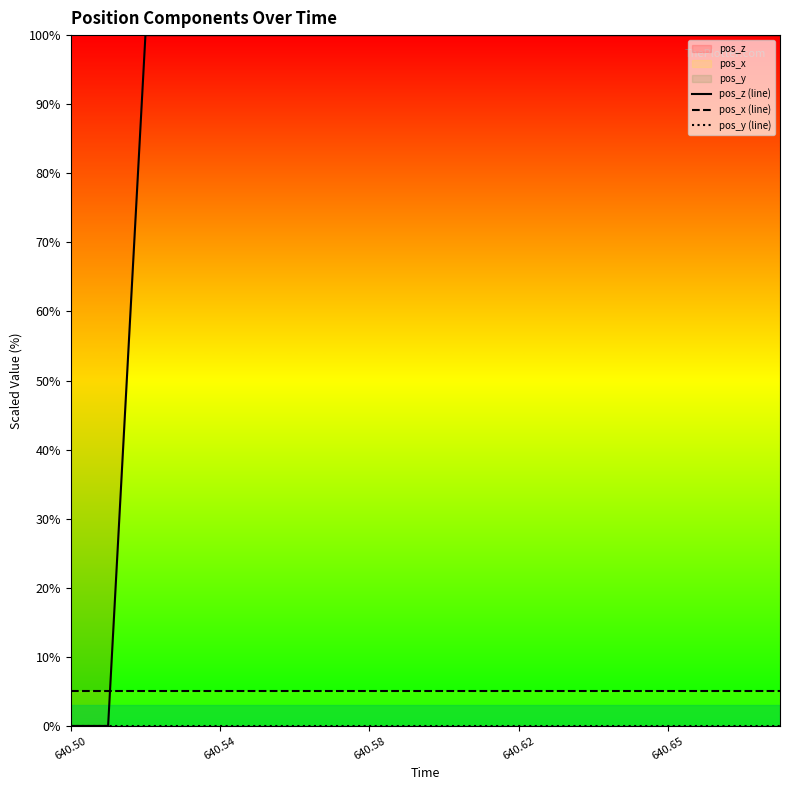

What is the average value of the pos_x (line) series?

5.0